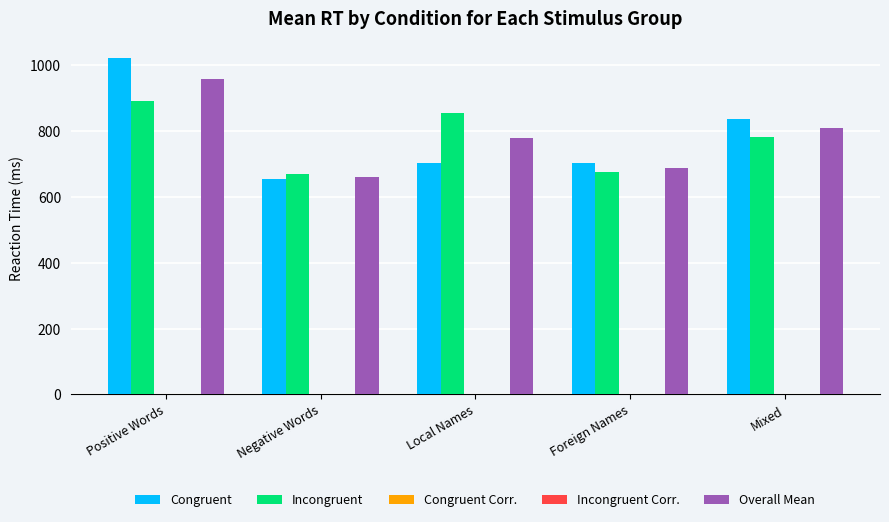

What is the total value across all series at Foreign Names?

2070